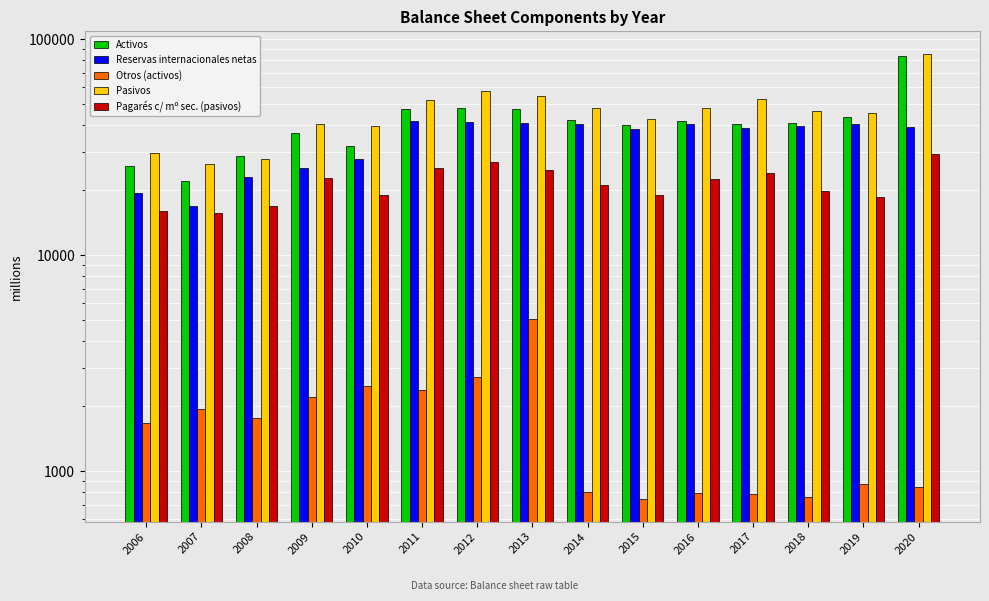

At which label is Otros (activos) closest to 2899?

2012